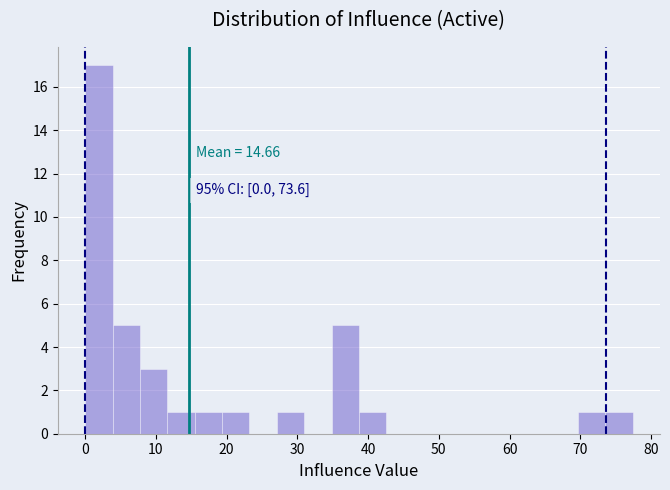

Around what value on the x-axis is the tallest bar? Give the approximate position of its centre, as read against the axis.

2